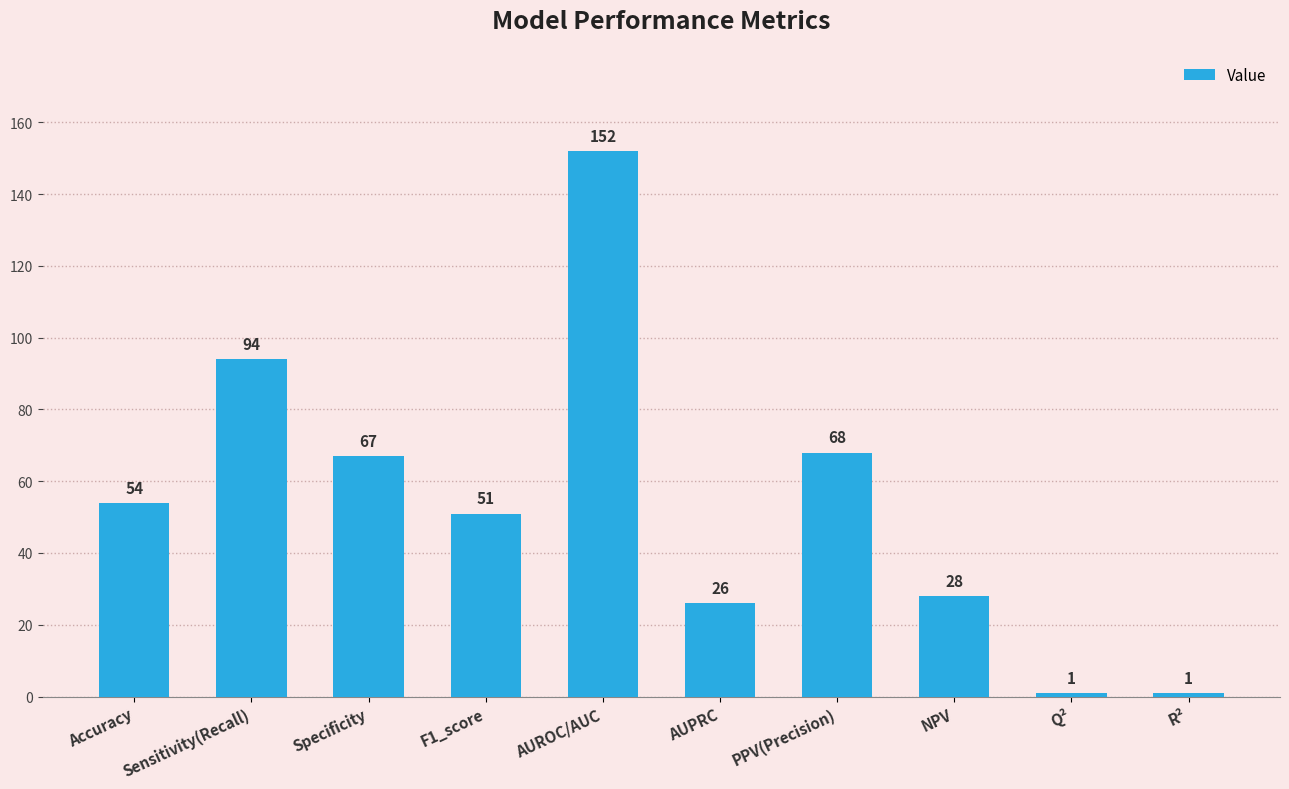

How many data points are less than 54?

5